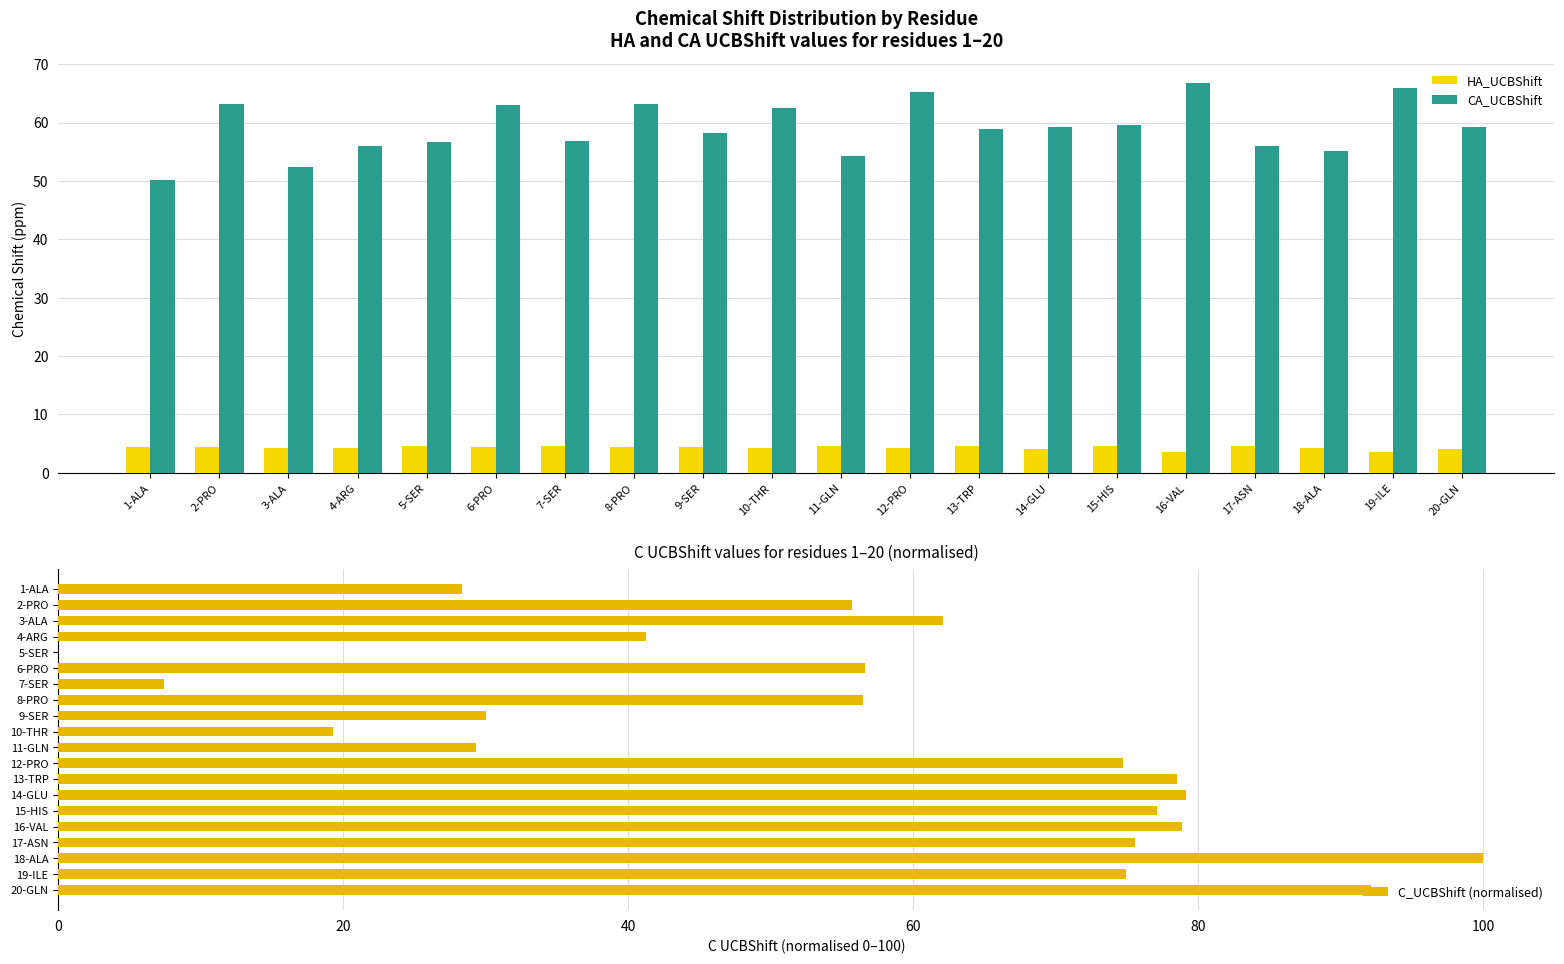

At how many categories does at least one series exceed 98?

1